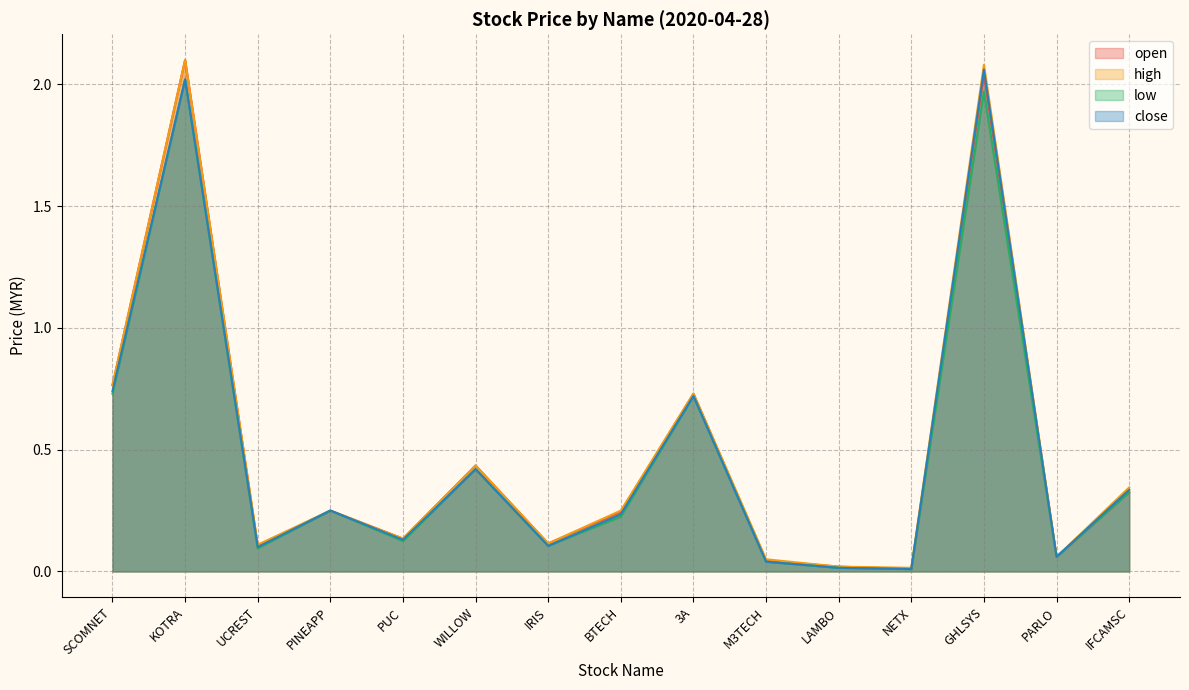

At which label does low reach its minimum?

NETX